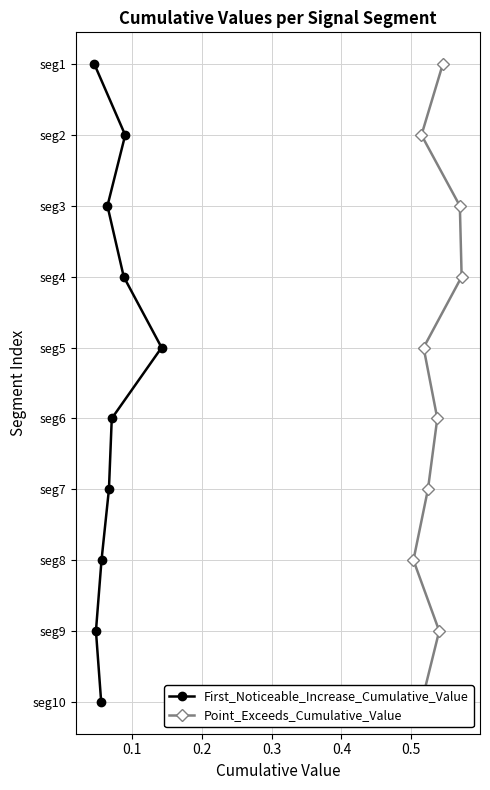

What are all the series names shown in the legend?

First_Noticeable_Increase_Cumulative_Value, Point_Exceeds_Cumulative_Value